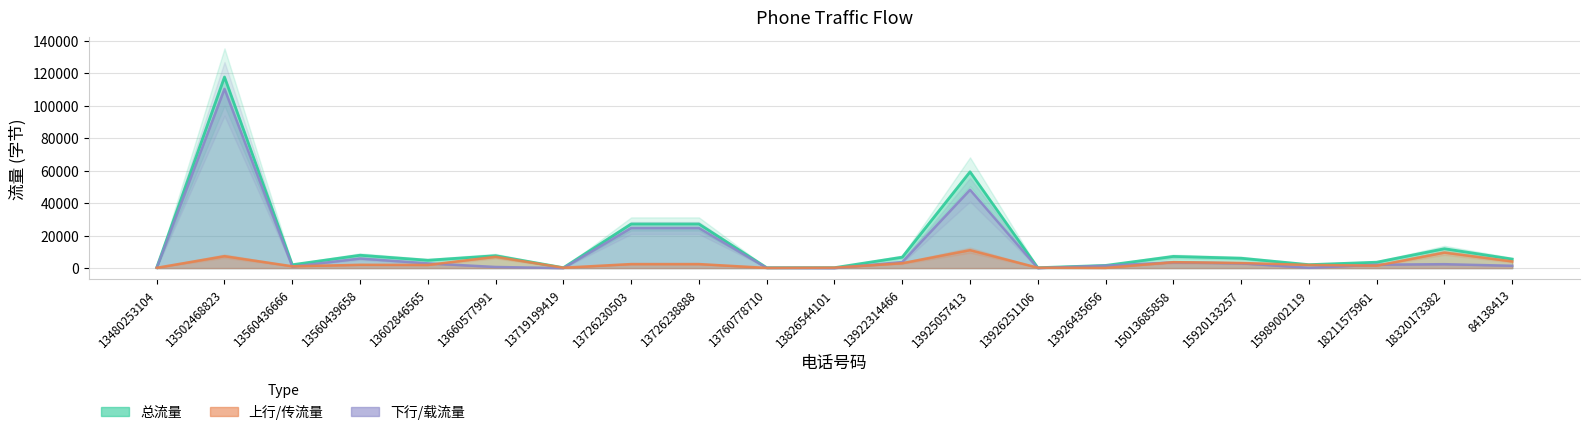

In 总流量, how many points are lower than both neighbors (excluding endpoints)?

6